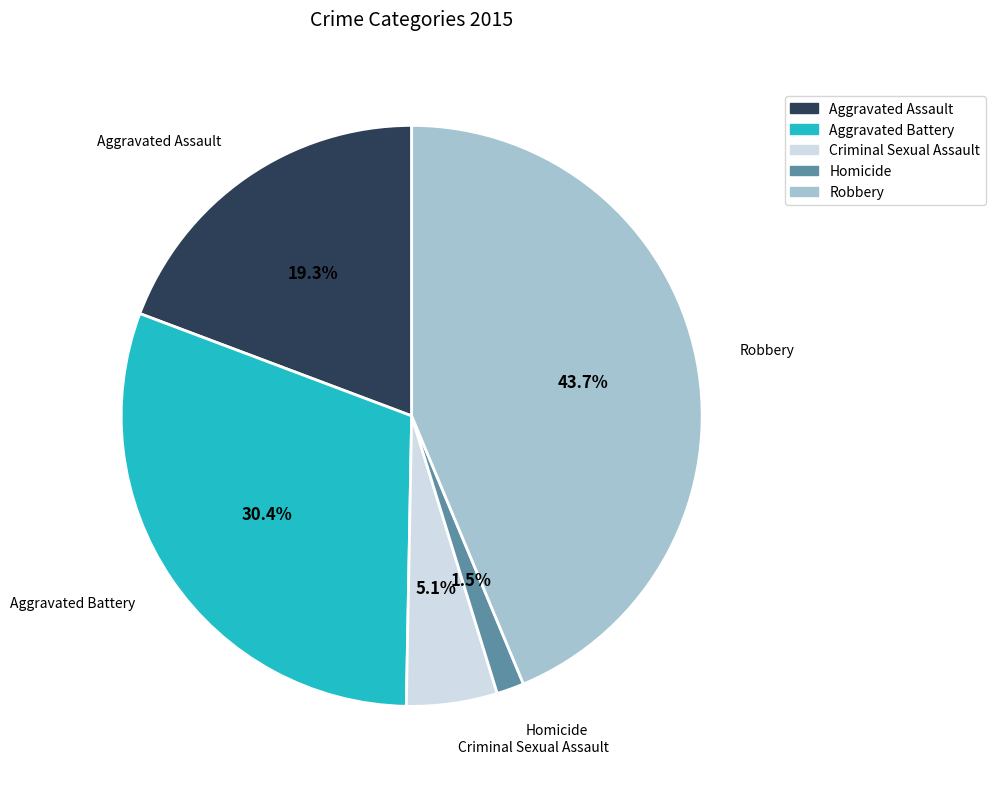

To the nearest percent, what is the difference between the Criminal Sexual Assault and Aggravated Assault slice percentages?

14%